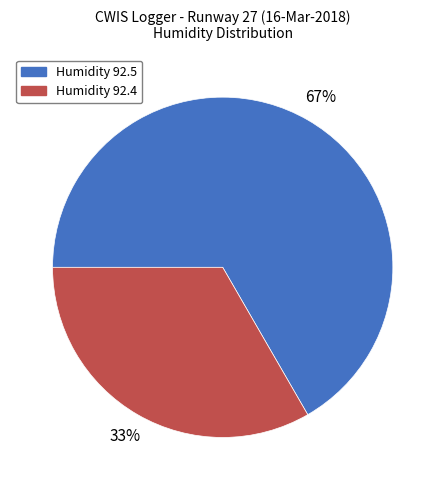

Which category has the smallest portion of the pie?

Humidity 92.4